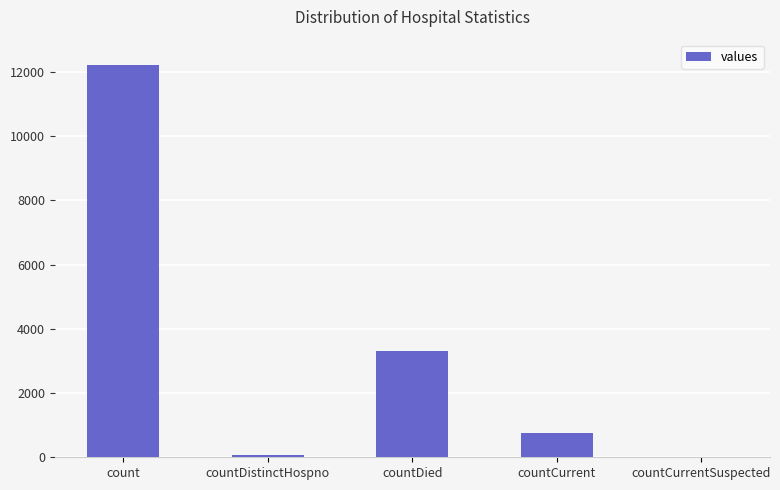

Where is the data nearest to the value 6108?

countDied